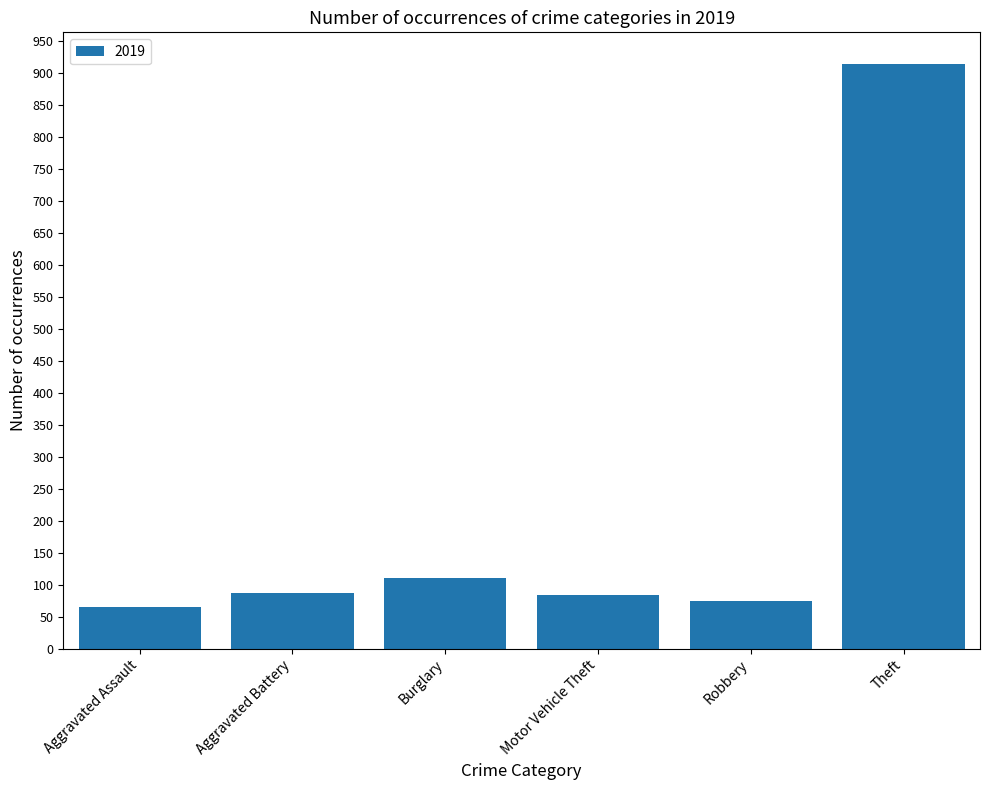

Which category has the highest value across all series?

Theft